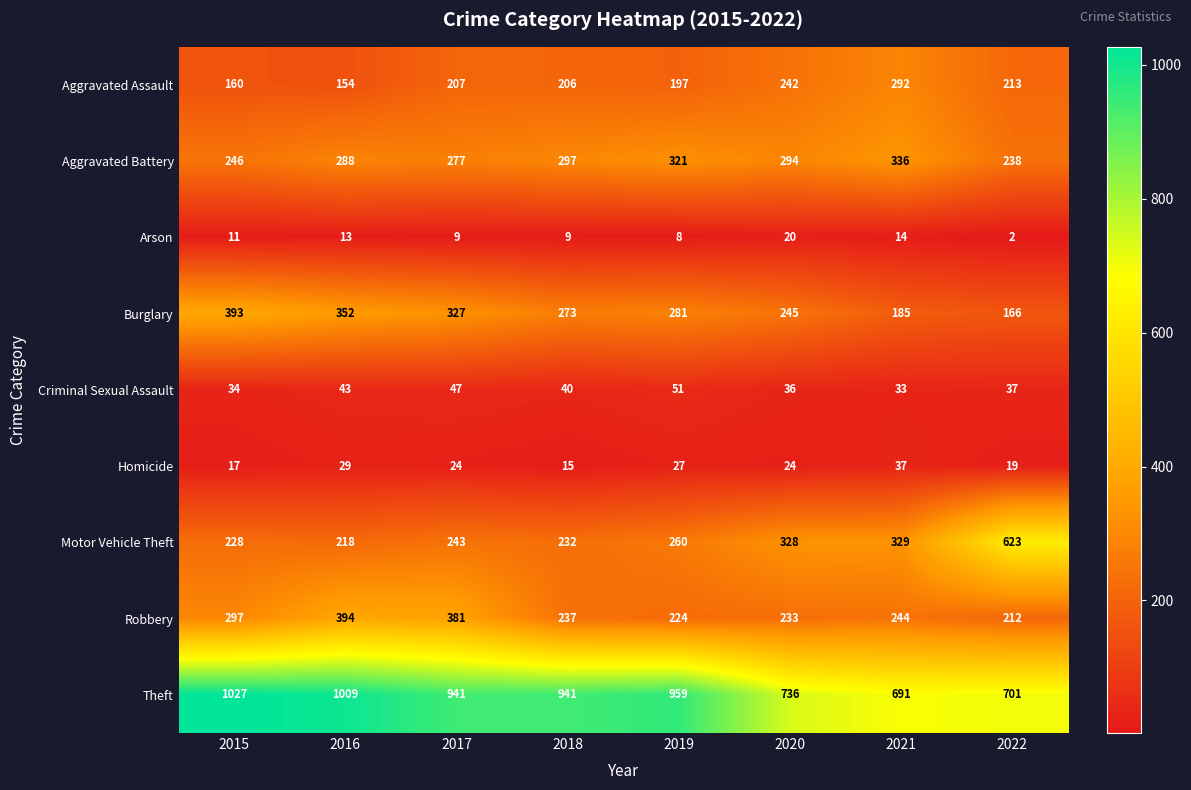

What is the minimum value for Burglary?

166